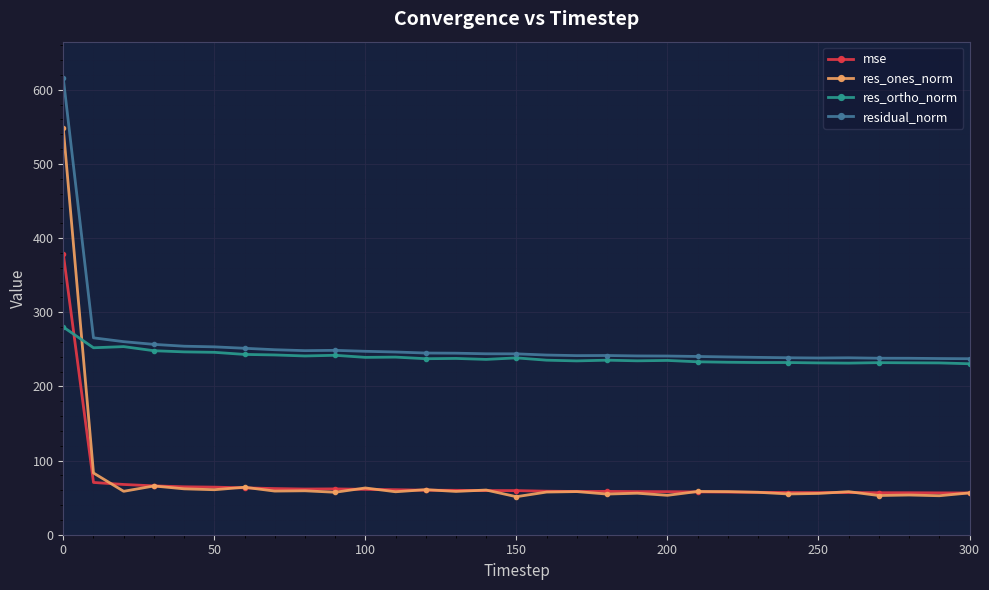

Which series has the largest range (max minus min)?

res_ones_norm